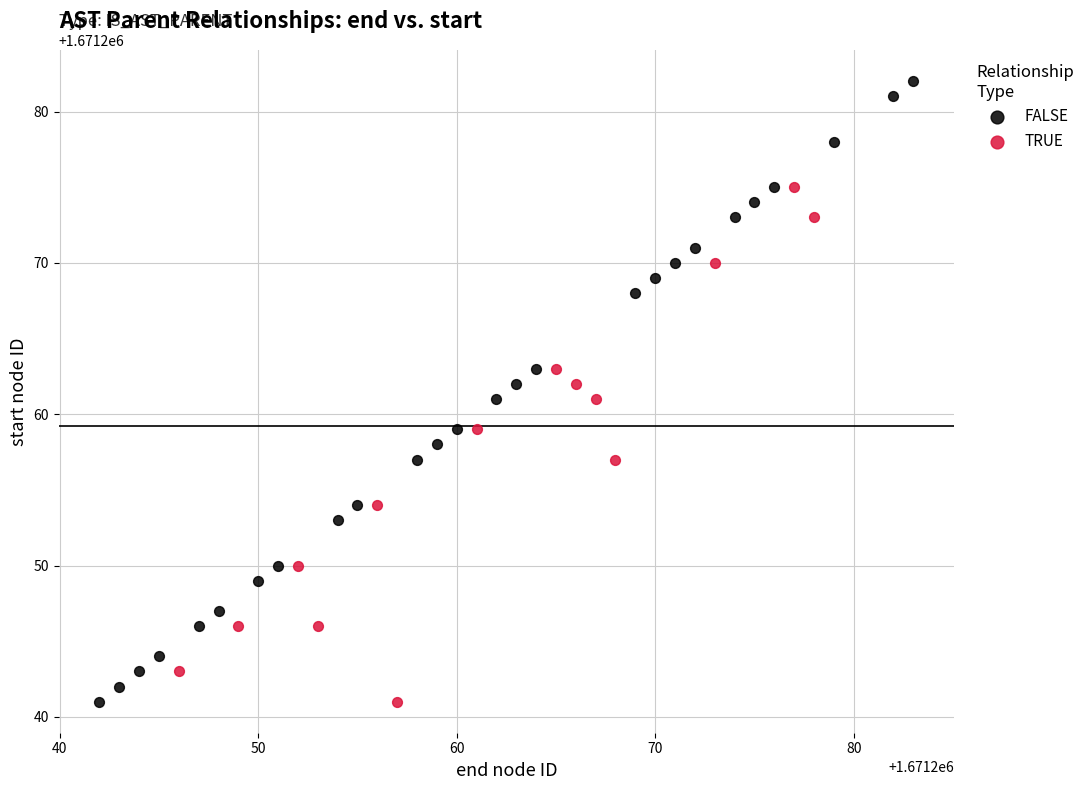

Which series has the largest Y range (max minus min)?

FALSE